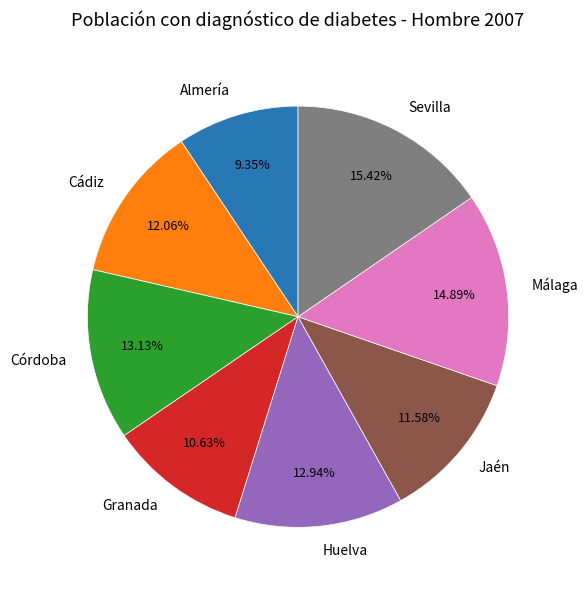

What percentage is the Huelva slice, to the nearest percent?

13%